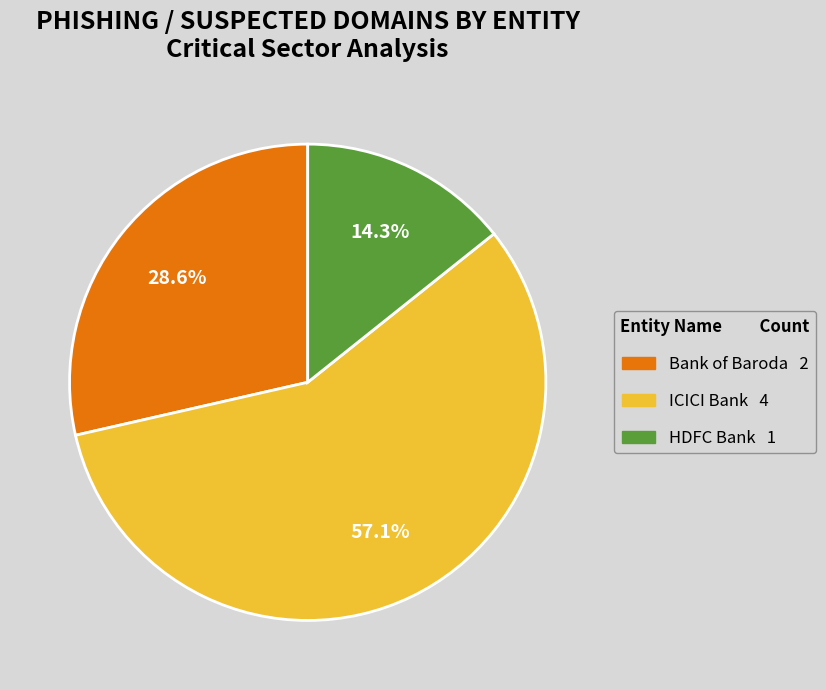

How many segments does this pie chart have?

3